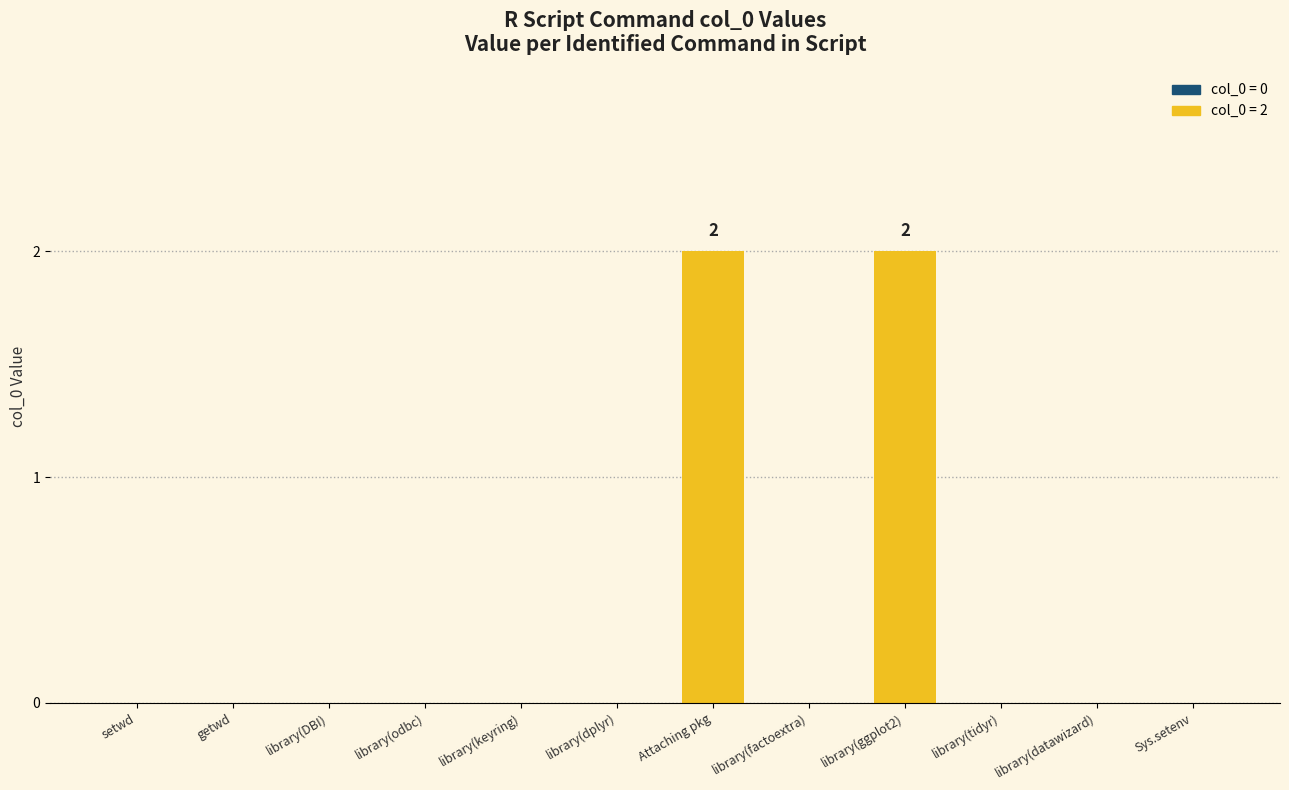

The value at library(factoextra) is -1. True or false?

False